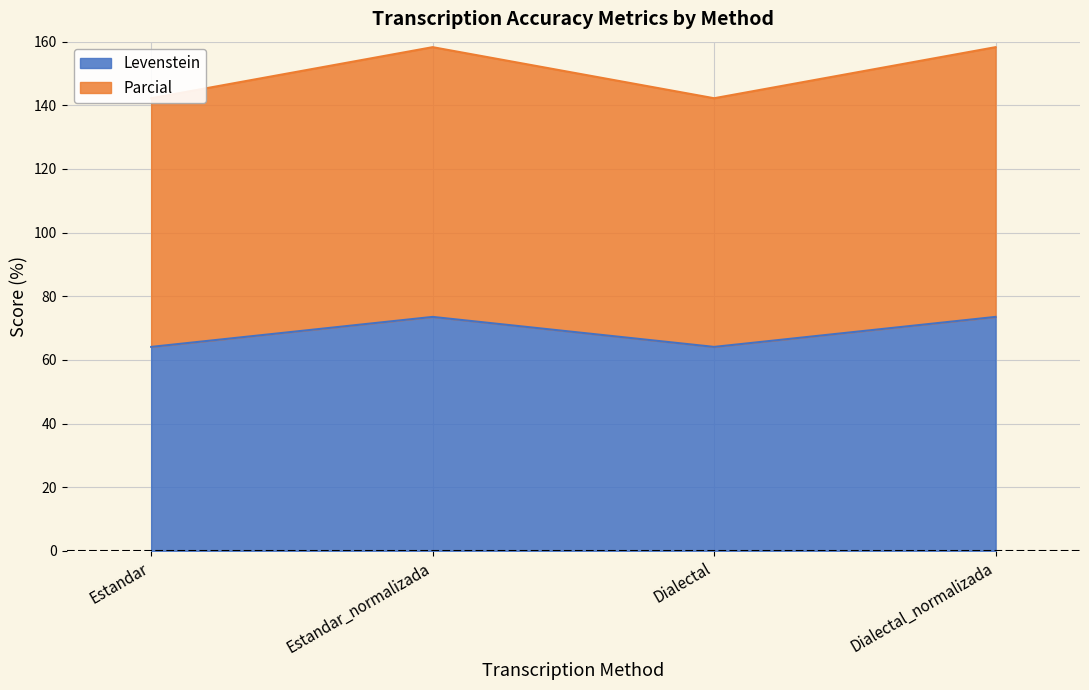

Is the value of Parcial at Estandar_normalizada greater than the value of Levenstein at Dialectal?

Yes